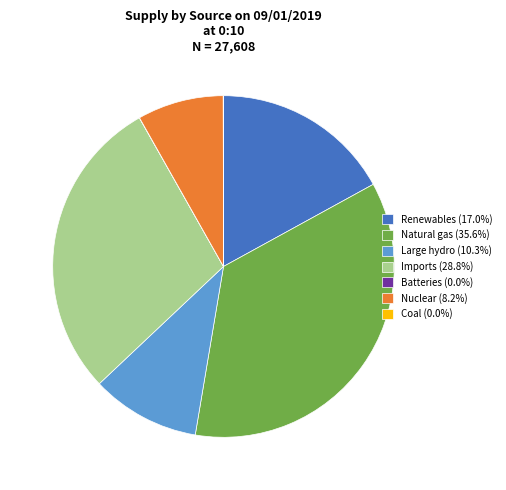

Combined, do Large hydro (10.3%) and Renewables (17.0%) account for over 50%?

No